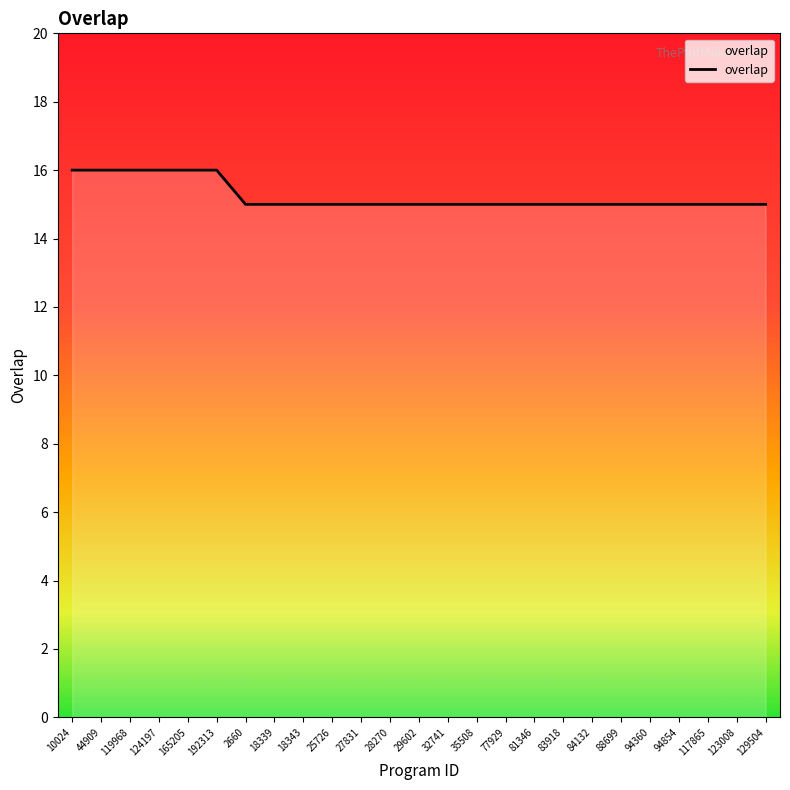

What is the smallest value displayed?

15